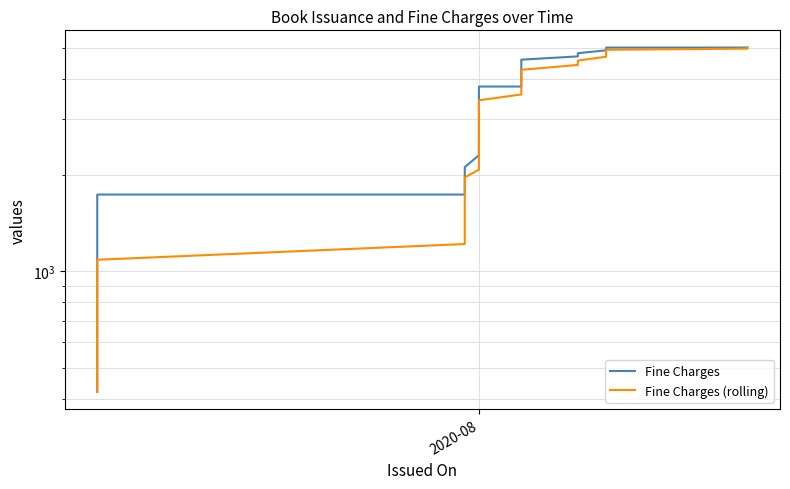

What is the value of the Fine Charges (rolling) point at the 18th from the left?

3432.0